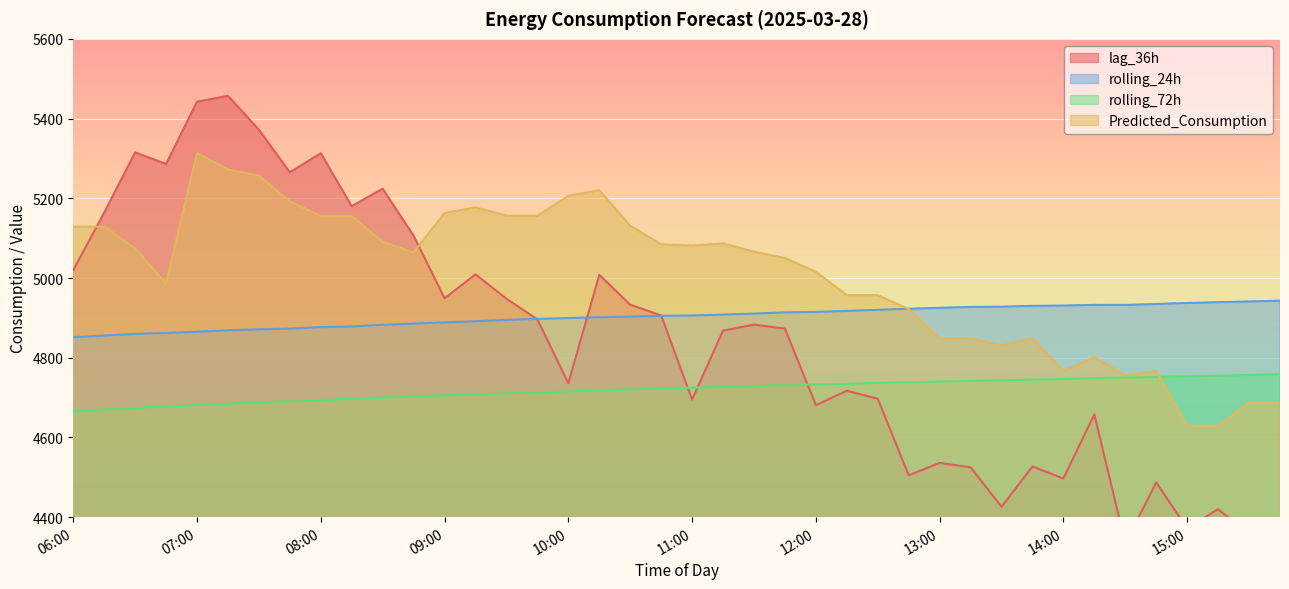

What is the sum of all Predicted_Consumption values?

200348.2